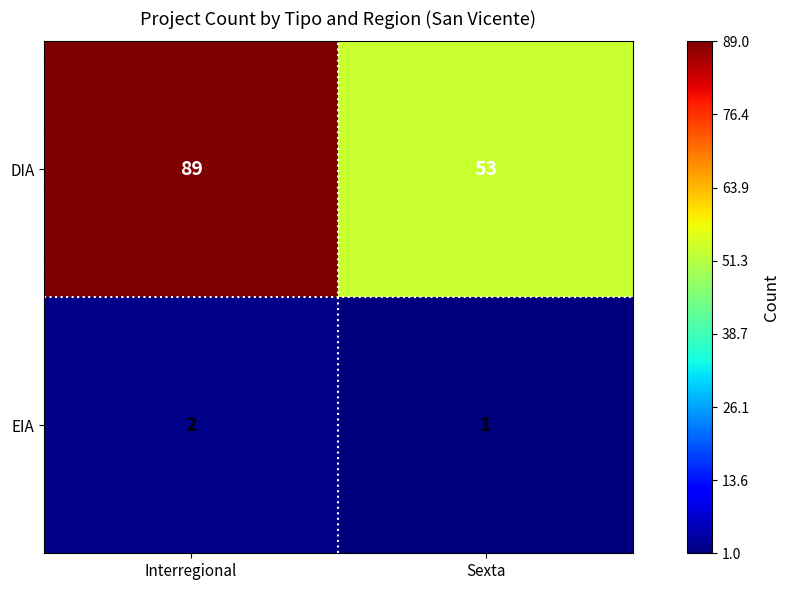

What is the average value of the DIA series?

71